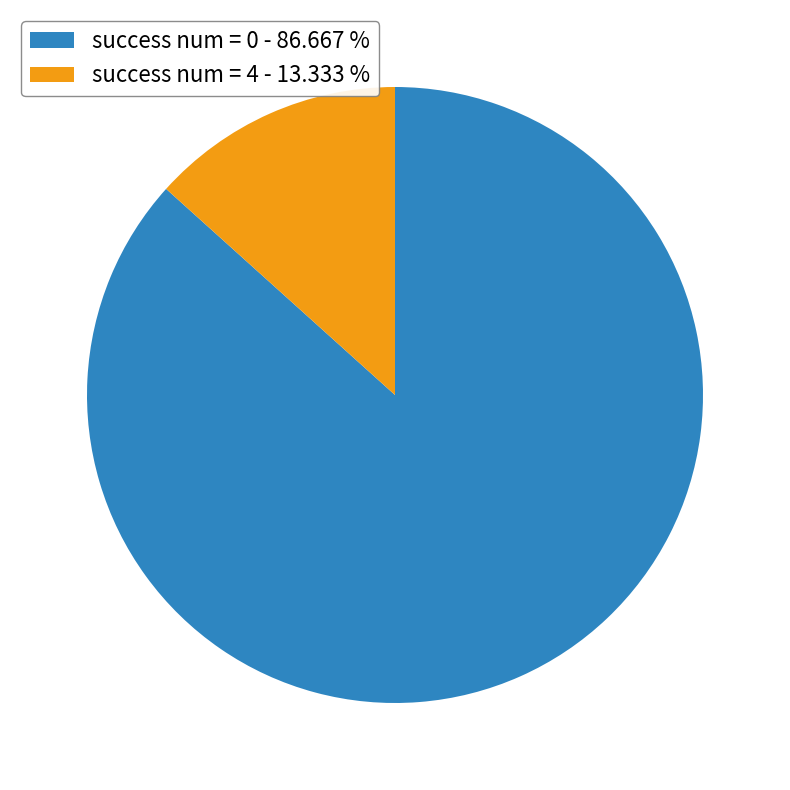

Which category accounts for the majority?

success num = 0